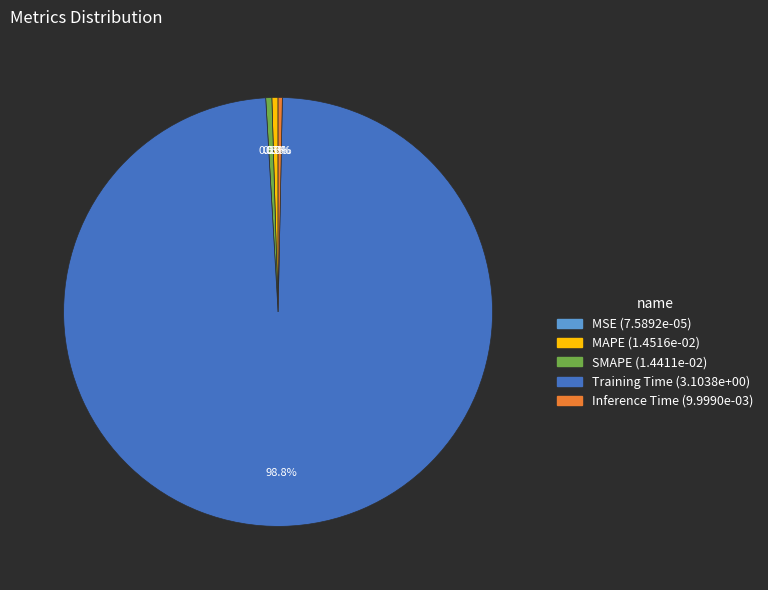

Is it true that Training Time is 89% of the pie?

False